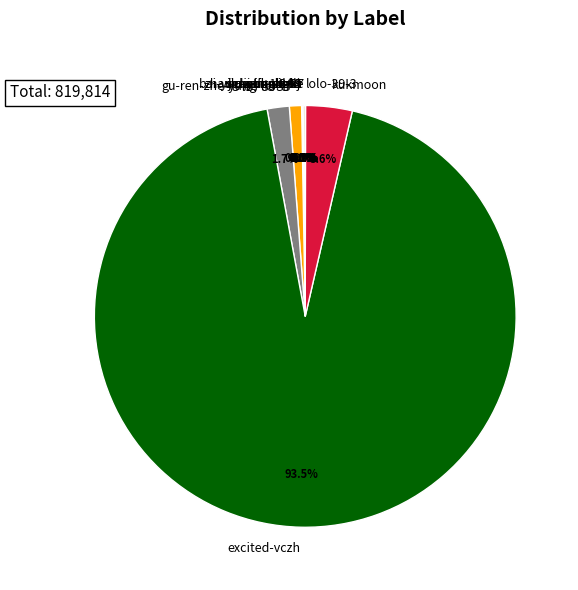

Which category has the biggest portion of the pie?

excited-vczh